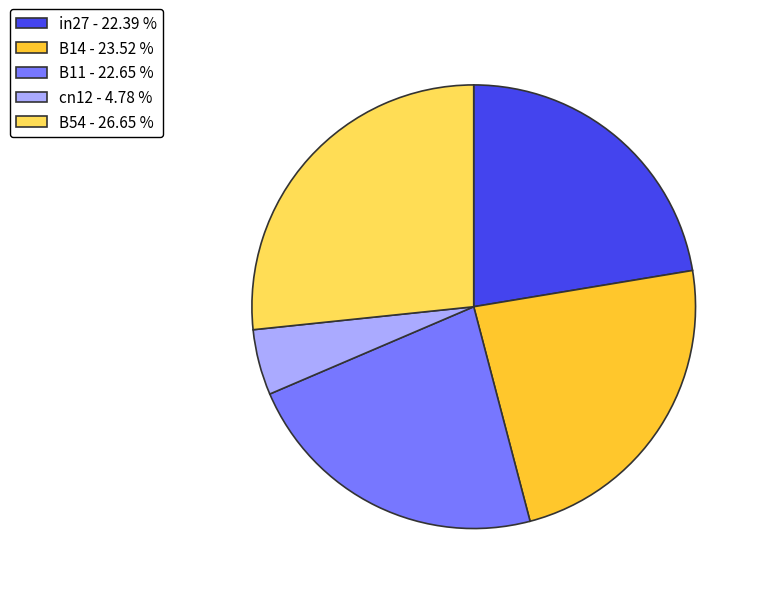

Combined, do in27 - 22.39 % and B11 - 22.65 % account for over 50%?

No